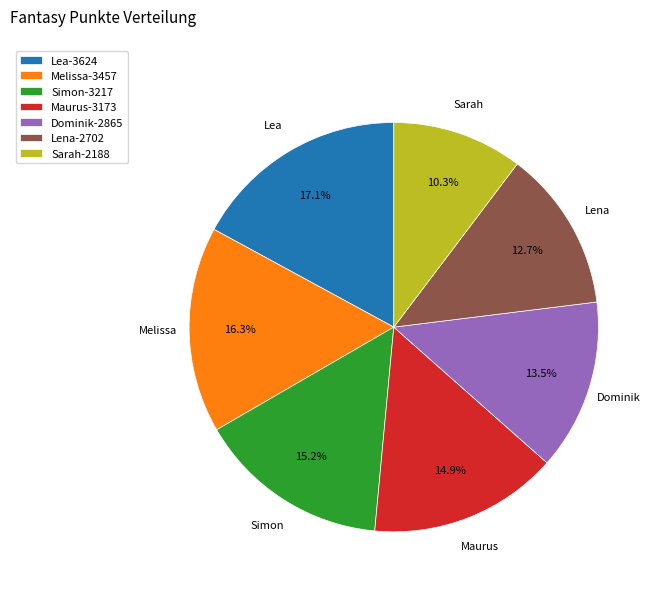

Is it true that Maurus is 15% of the pie?

True